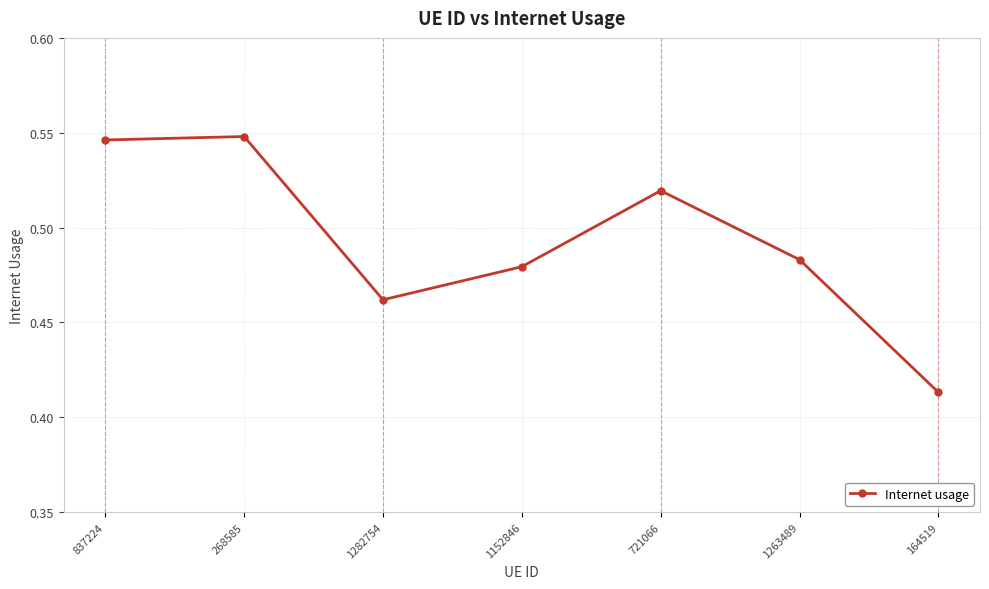

How many distinct data groups are displayed?

1